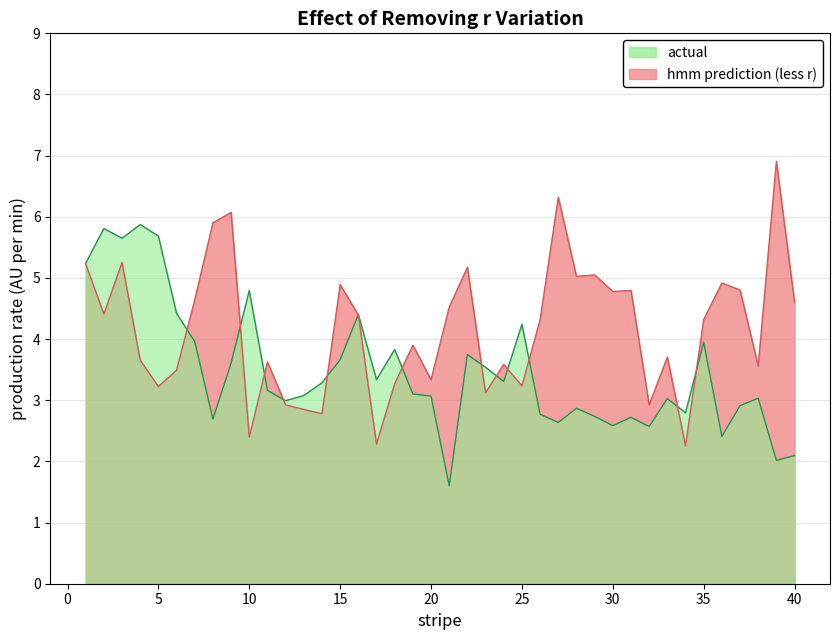

What is the difference between the maximum and minimum values in the lambda.2 series?

4.6